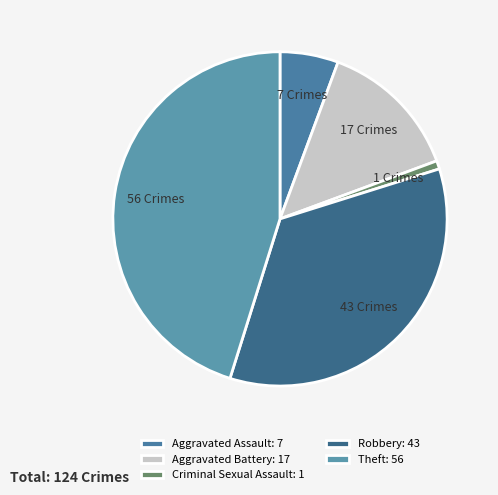

What is the change in value from Criminal Sexual Assault to Theft?

+55